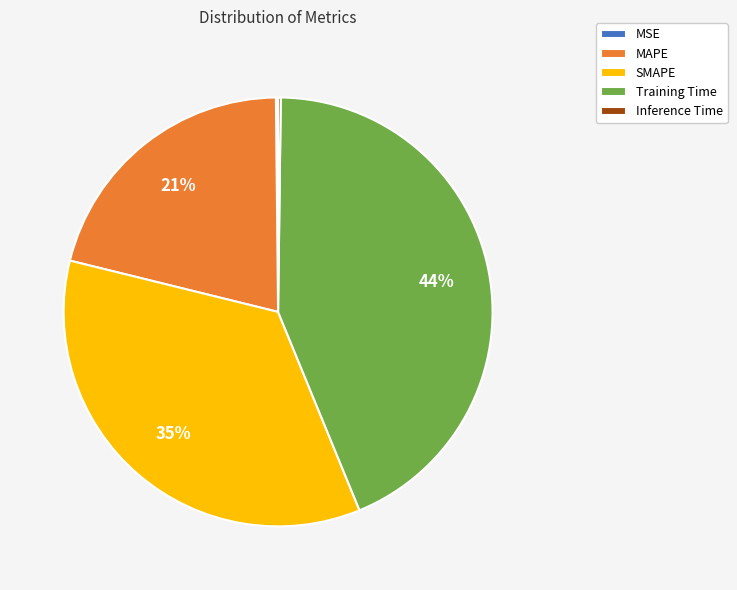

The MAPE slice represents 21% of the pie. True or false?

True